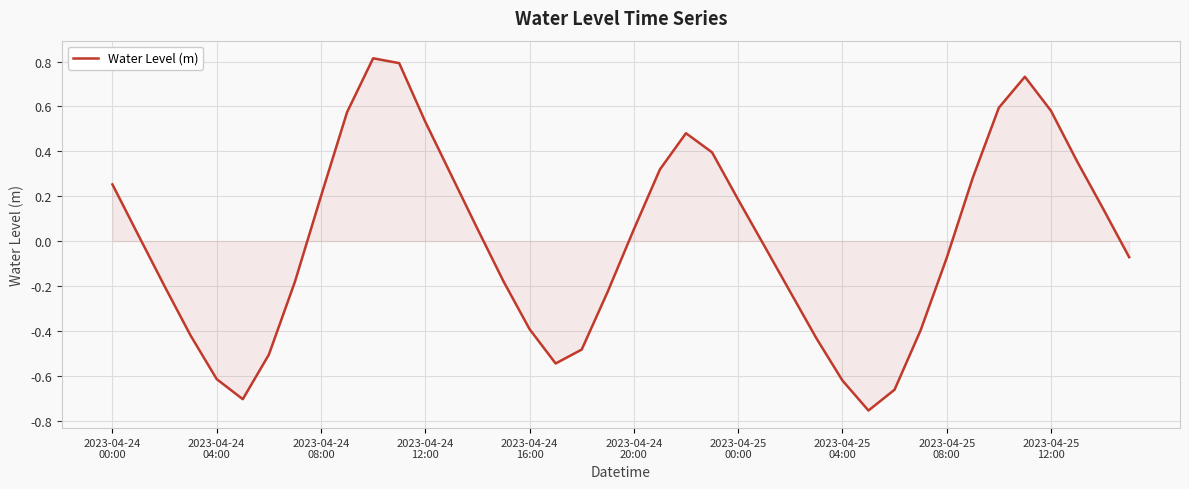

What is the difference between the maximum and minimum values?

1.6